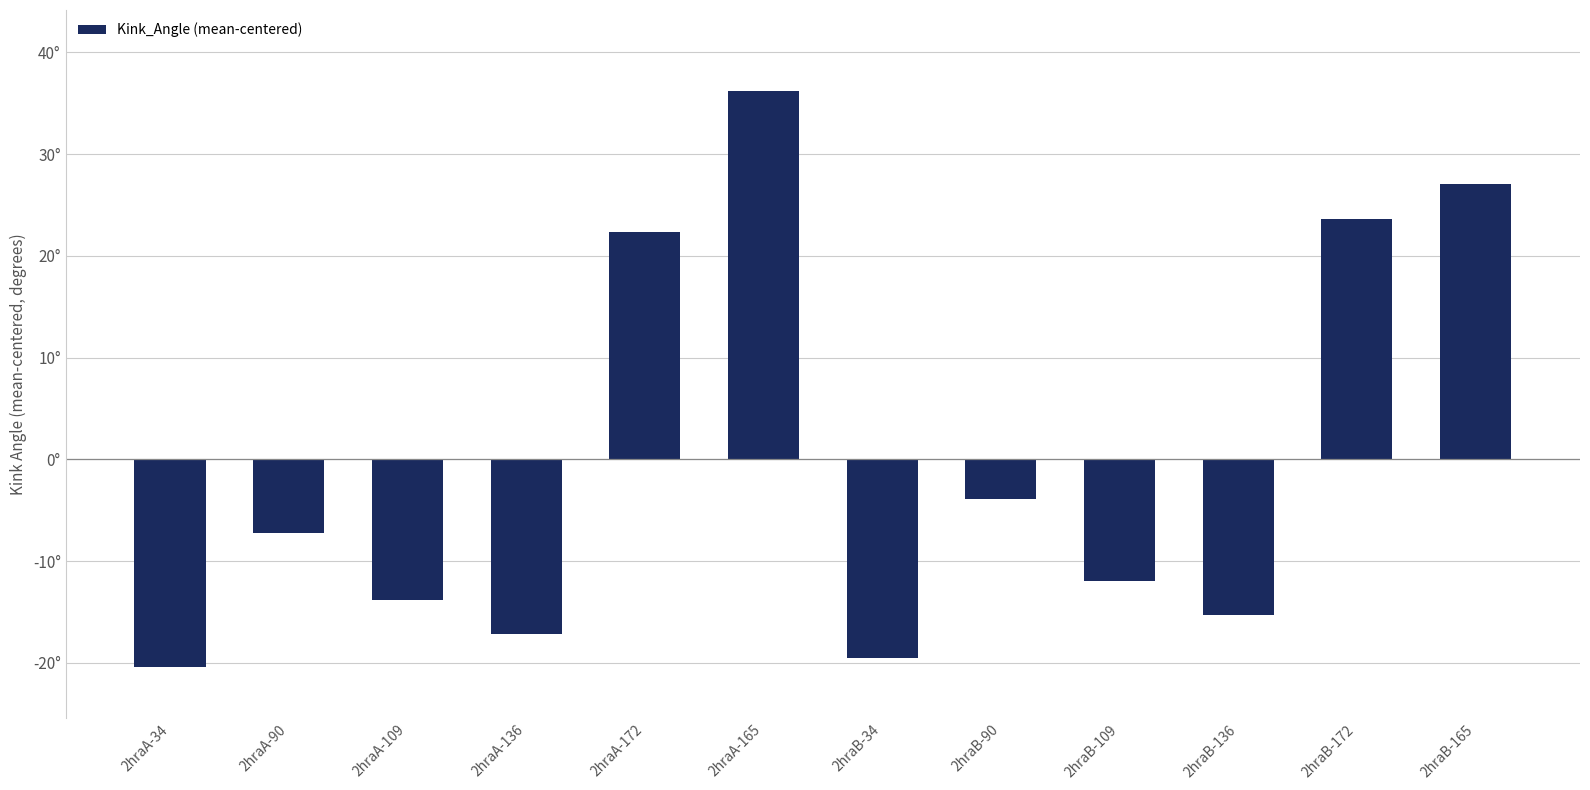

List the labels in order of value, smallest first.

2hraA-34, 2hraB-34, 2hraA-136, 2hraB-136, 2hraA-109, 2hraB-109, 2hraA-90, 2hraB-90, 2hraA-172, 2hraB-172, 2hraB-165, 2hraA-165